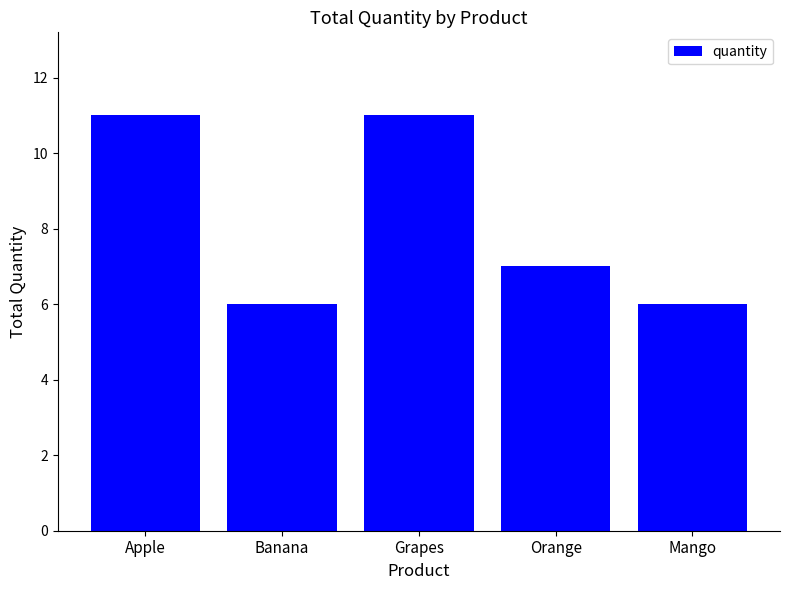

Reading right to left, list all the values displayed in this chart.

6	7	11	6	11